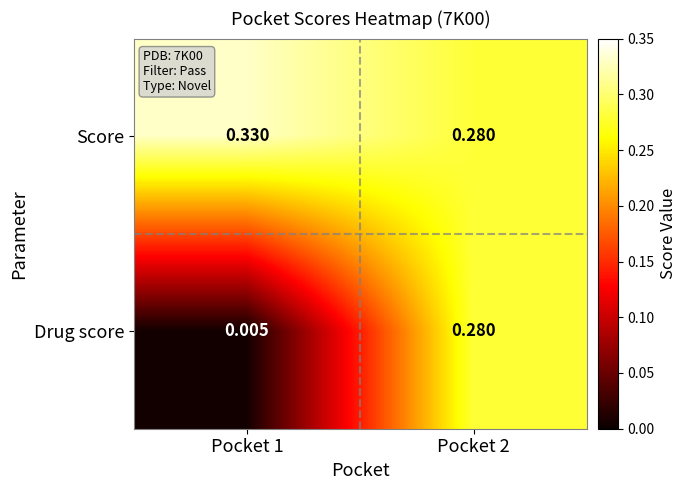

Rank the series by their maximum value, from highest to lowest.

Score, Drug score